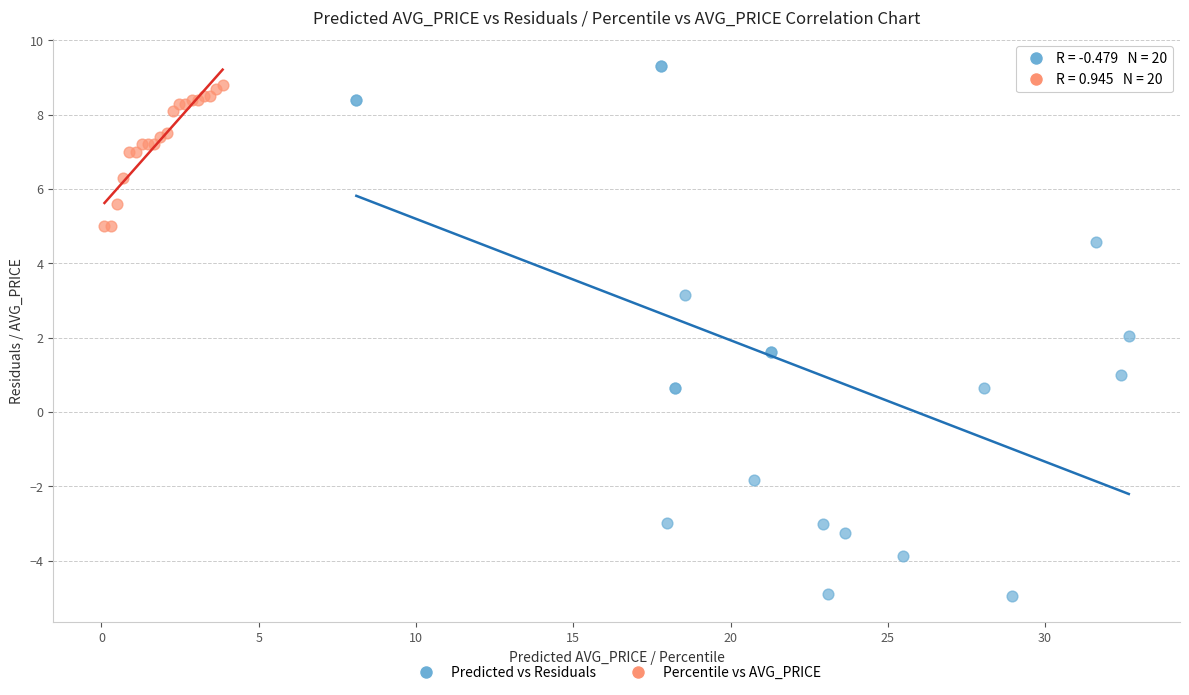

Which series has the widest spread of Y values?

Predicted vs Residuals